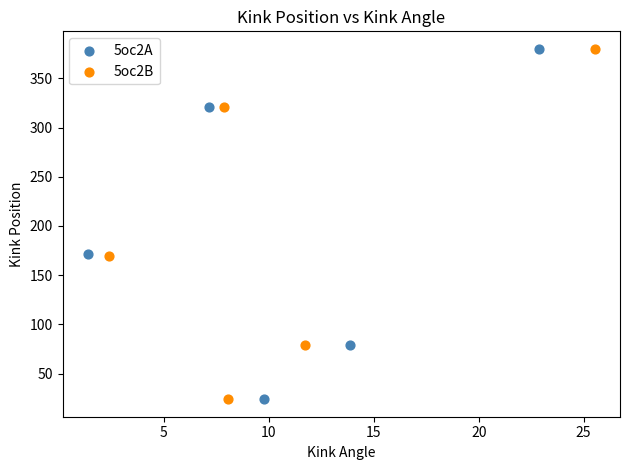

What are all the series names shown in the legend?

5oc2A, 5oc2B